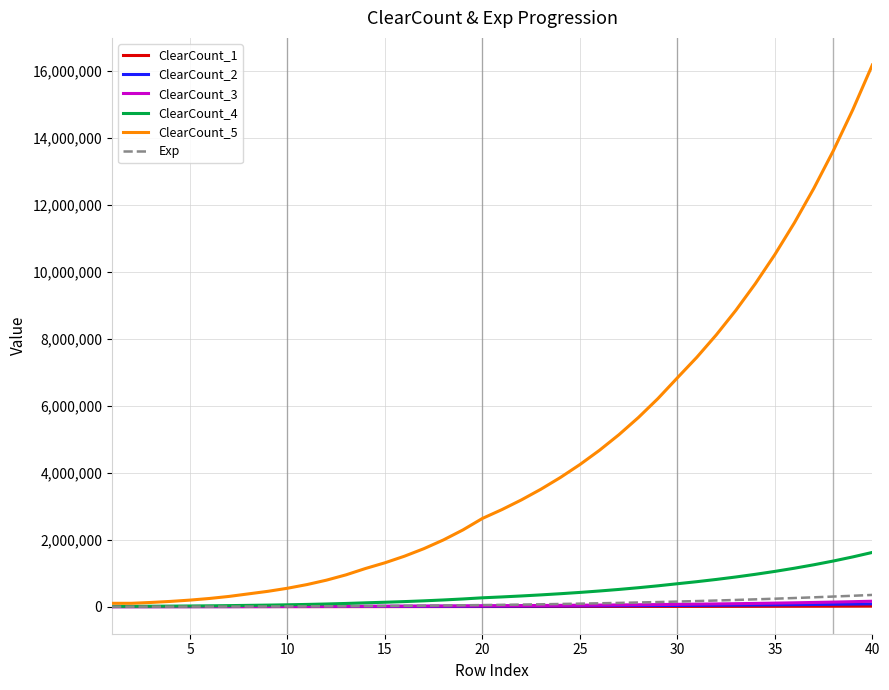

What is the maximum value shown in the chart?

16178920